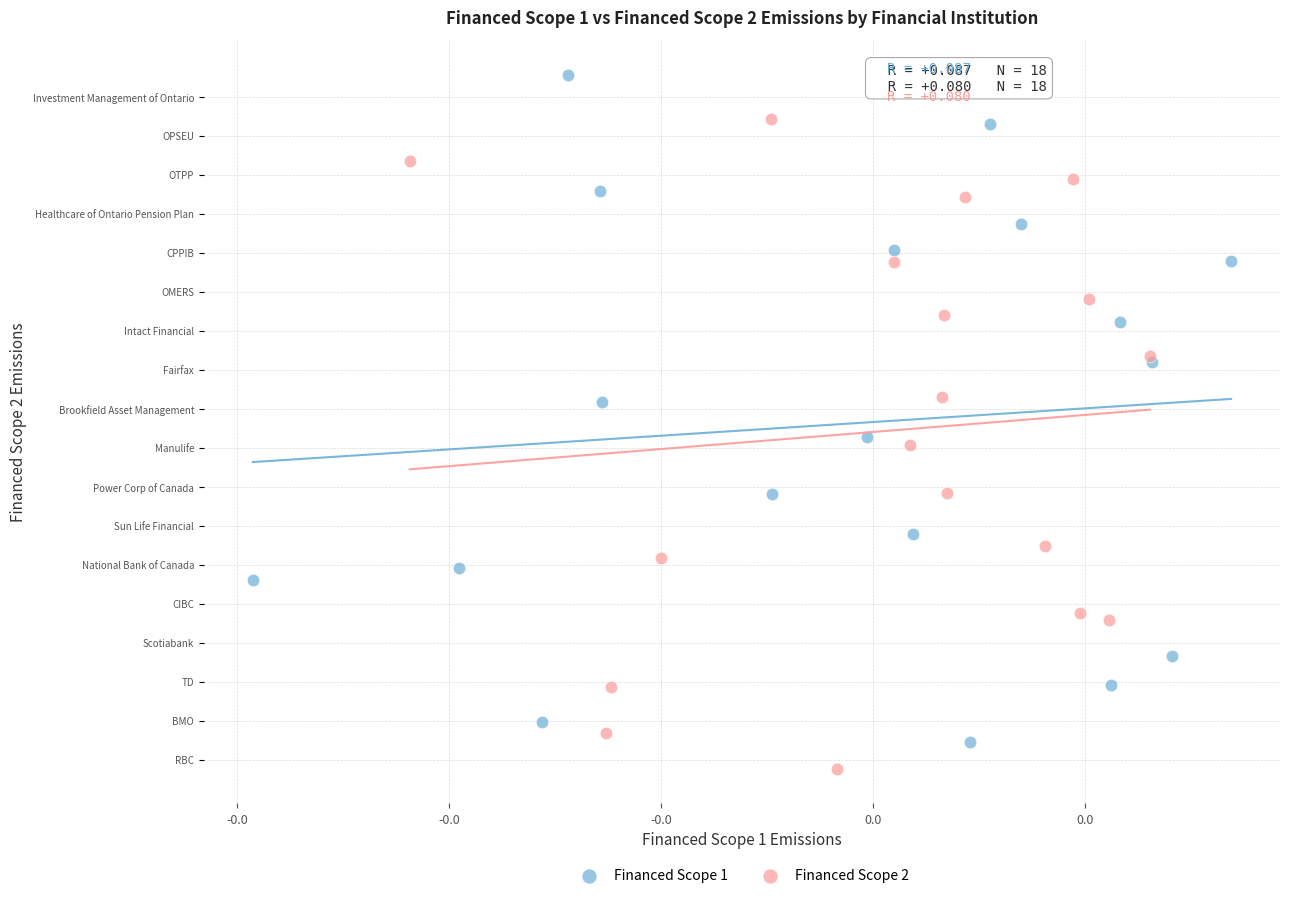

Which series contains the lowest Y value?

Financed Scope 2